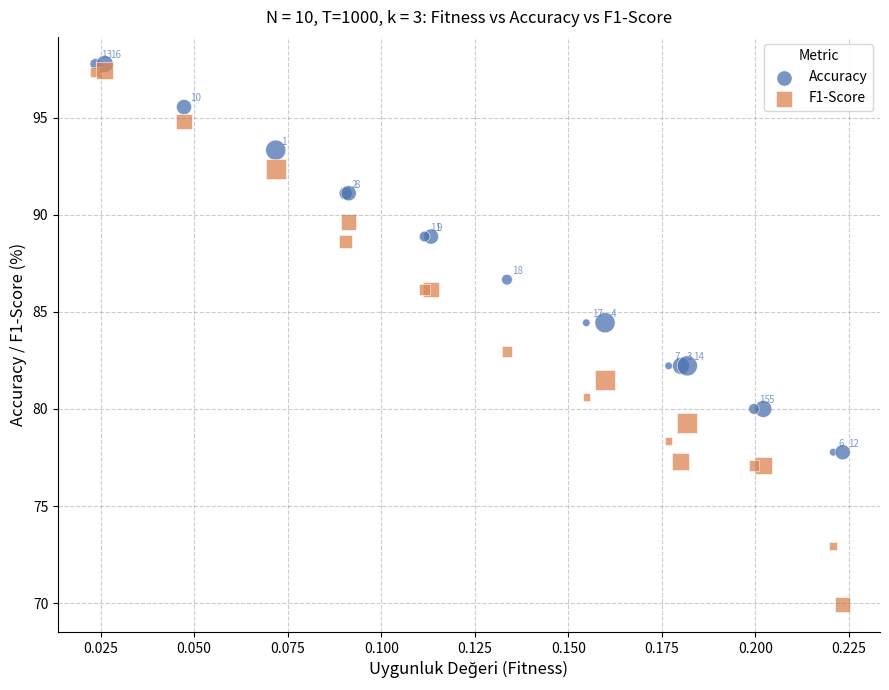

Which series contains the highest Y value?

Accuracy